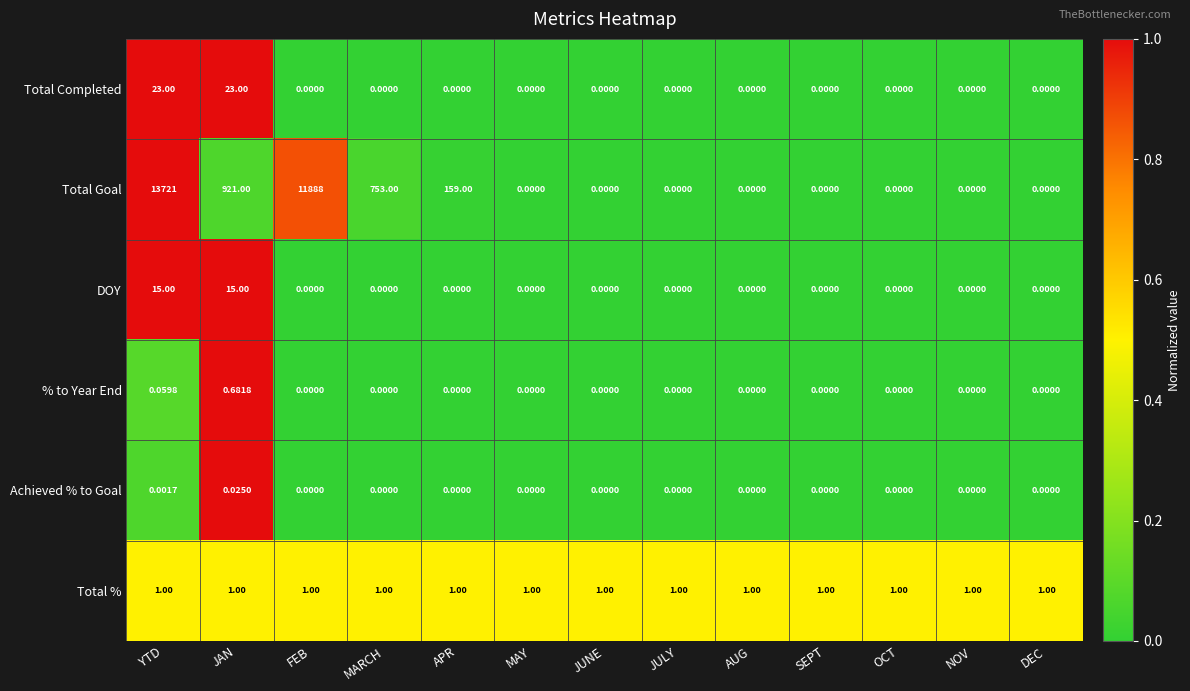

List the series in order of their peak value, highest first.

Total Goal, Total Completed, DOY, Total %, % to Year End, Achieved % to Goal